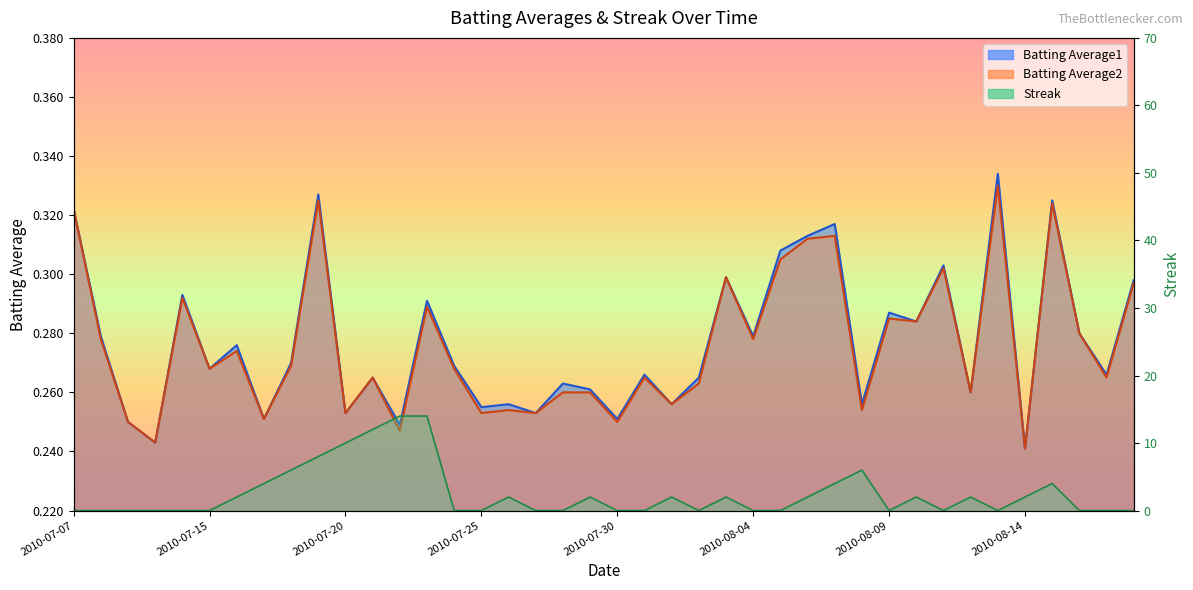

How many interior local valleys does the Streak series have?

4